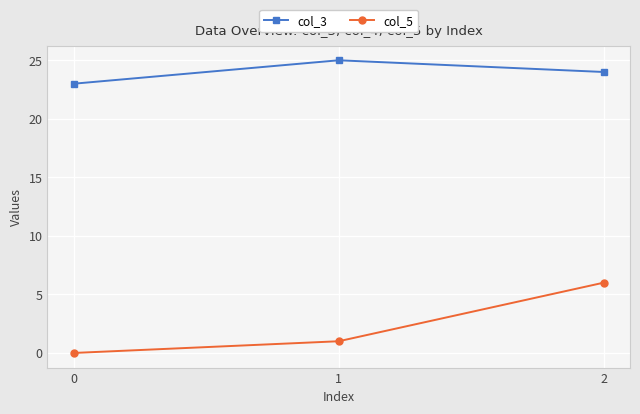

What is the value of the col_3 point at the 2nd from the left?

25